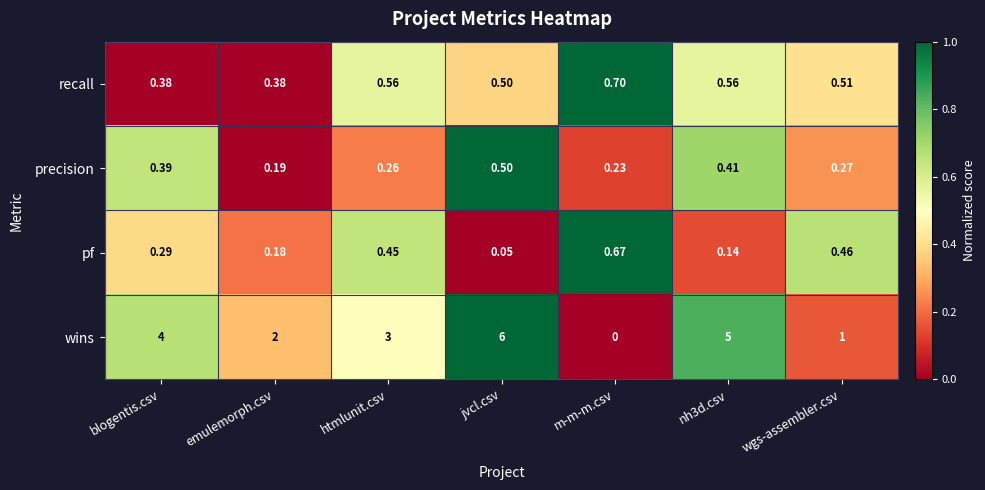

At htmlunit.csv, list the series in order from largest to smallest.

wins, recall, pf, precision